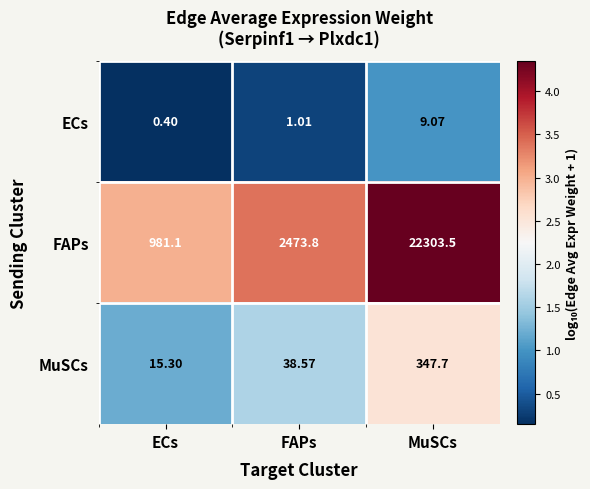

Which series has the largest total across all categories?

FAPs